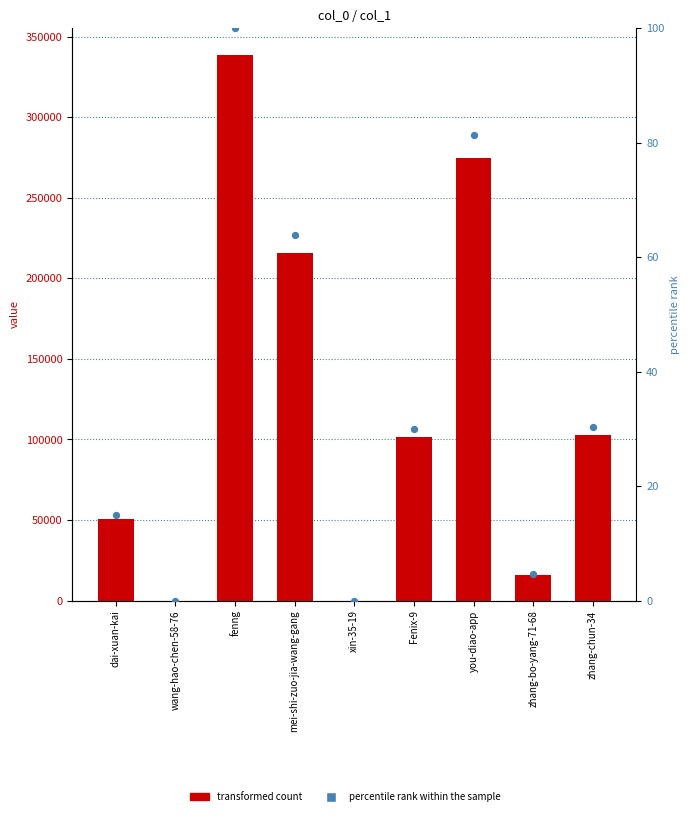

Is the value of col_1 at Fenix-9 greater than the value of percentile rank within the sample at xin-35-19?

Yes